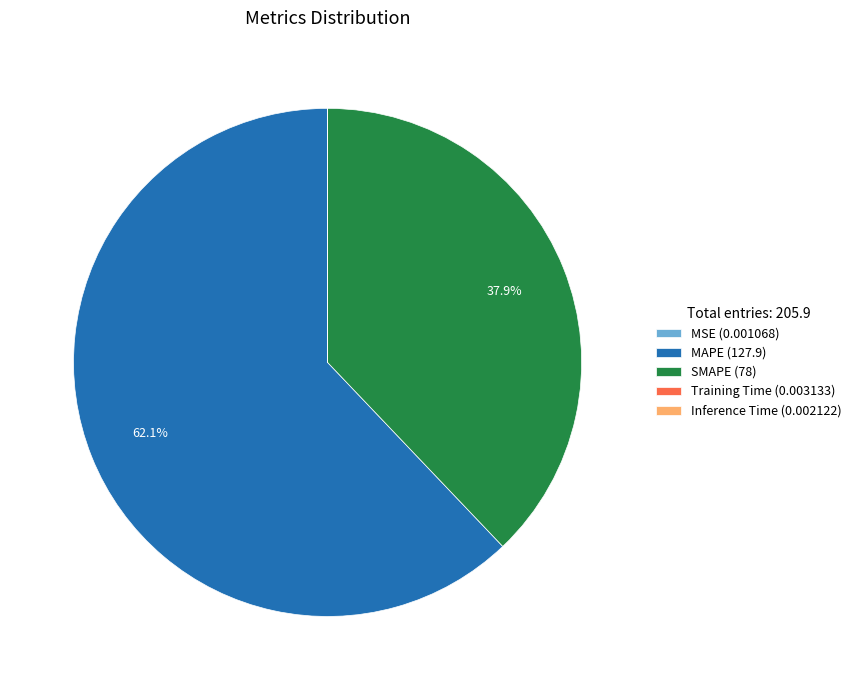

Is it true that SMAPE is 38% of the pie?

True